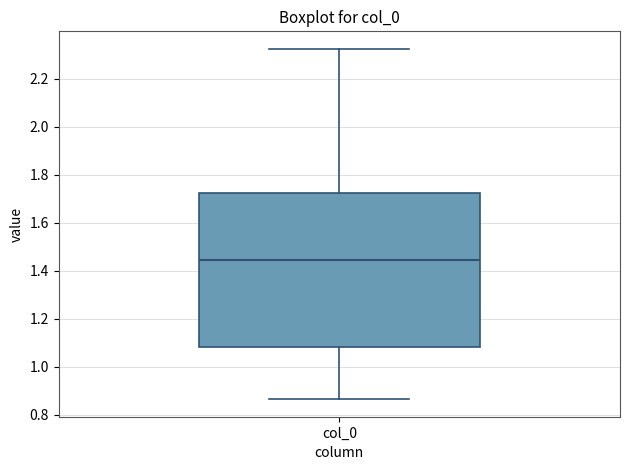

Transcribe this box plot: give where the median line is, the range the box spans, and where the two whiskers end, as read against the y-axis. The values are not printed on the chart, so give them approximately, as read against the axis.

median 1.44, box 1.08 to 1.72, whiskers 0.86 to 2.32